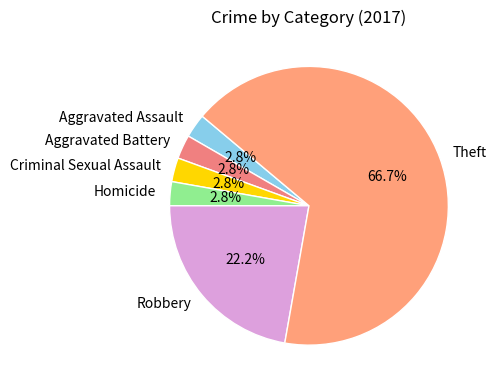

Is there a majority slice in this chart?

Yes